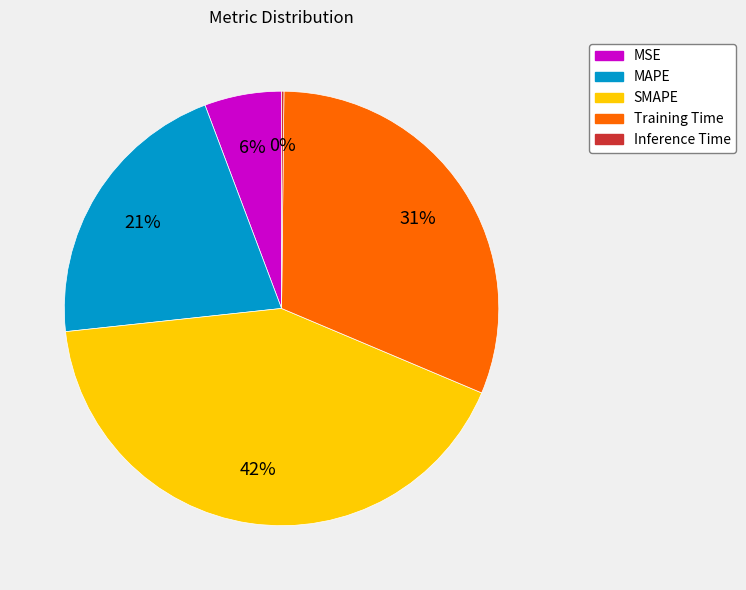

What is the largest slice in the pie chart?

SMAPE